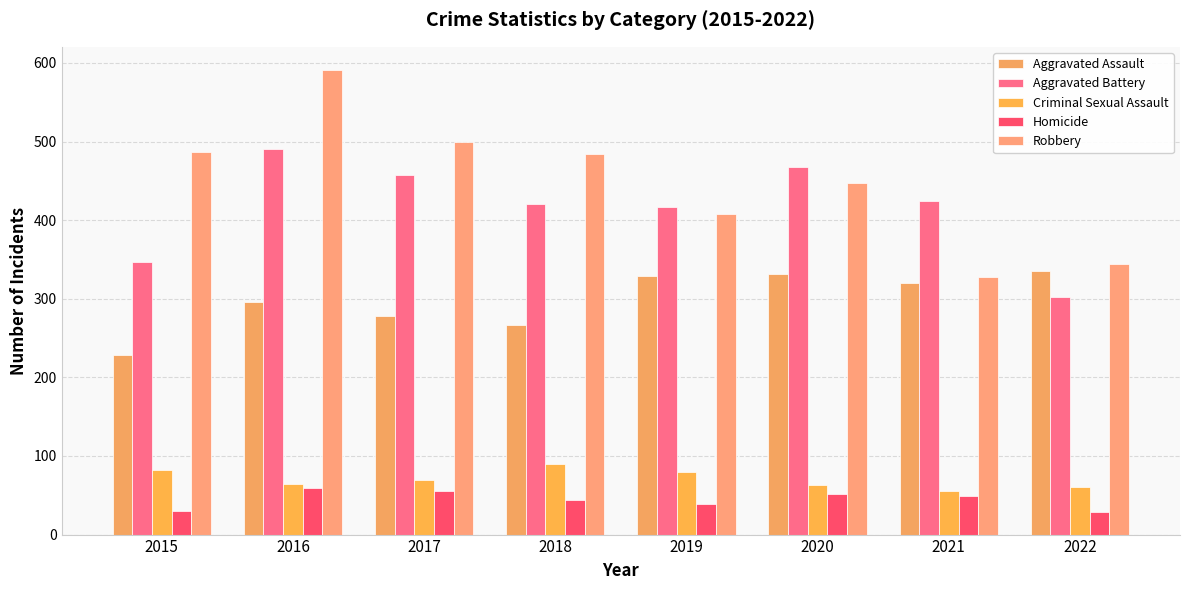

Which series has the widest spread of values?

Robbery